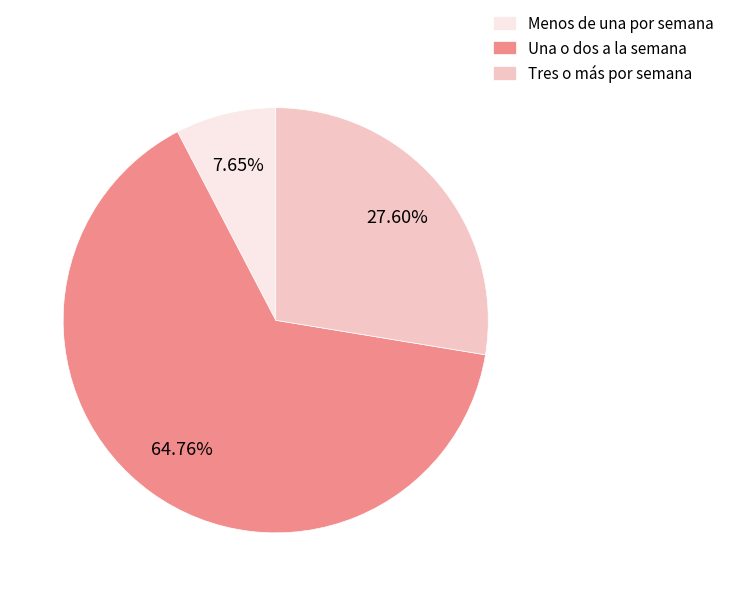

Does Una o dos a la semana account for over 50% of the chart?

Yes